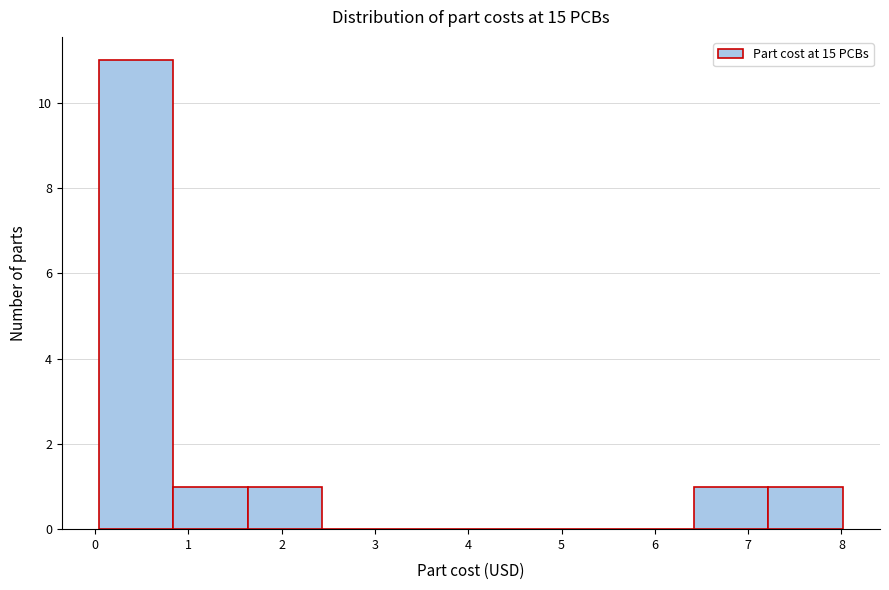

Reading left to right, list every bar in this chart as the range it spans on the x-axis followed by its height. Neither the bar edges nor the heights are printed on the chart, so give them approximately, as read against the axes.

0.0 to 0.8: 11
0.8 to 1.6: 1
1.6 to 2.4: 1
2.4 to 3.2: 0
3.2 to 4.0: 0
4.0 to 4.8: 0
4.8 to 5.6: 0
5.6 to 6.4: 0
6.4 to 7.2: 1
7.2 to 8.0: 1